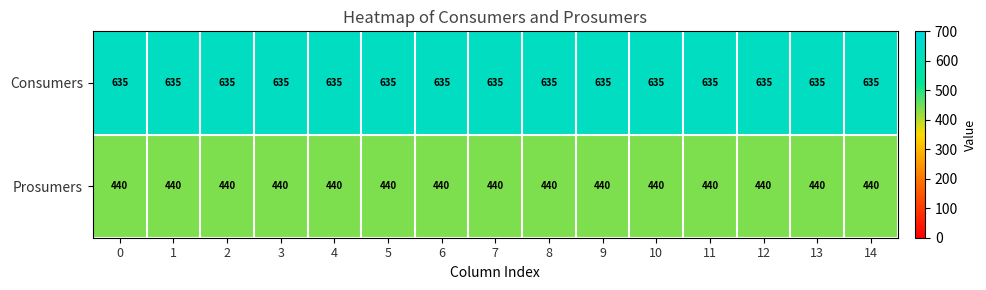

What is the total value across all series at 11?

1075